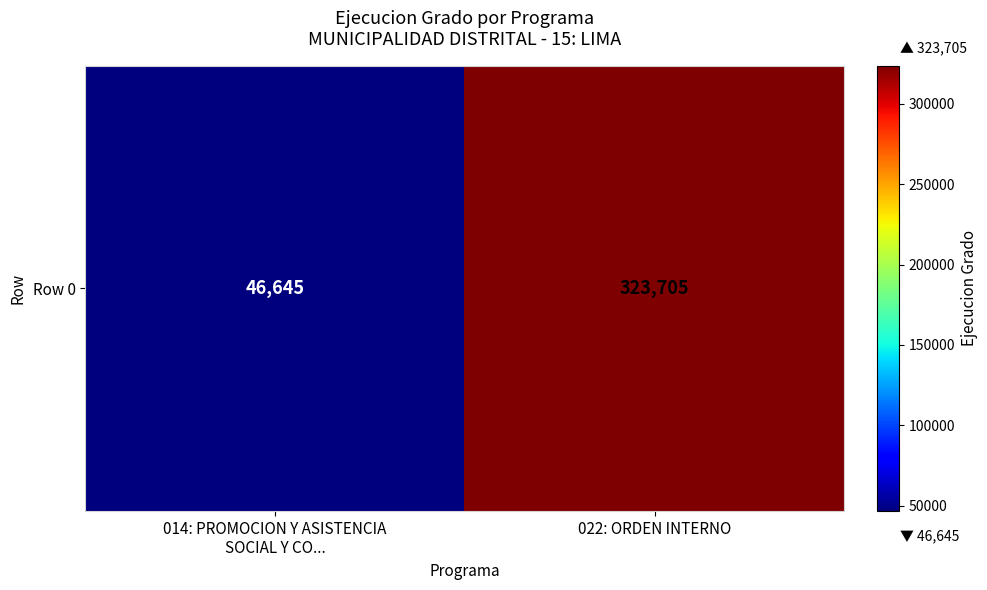

Which category has the lowest value across all series?

014: PROMOCION Y ASISTENCIA
SOCIAL Y CO...